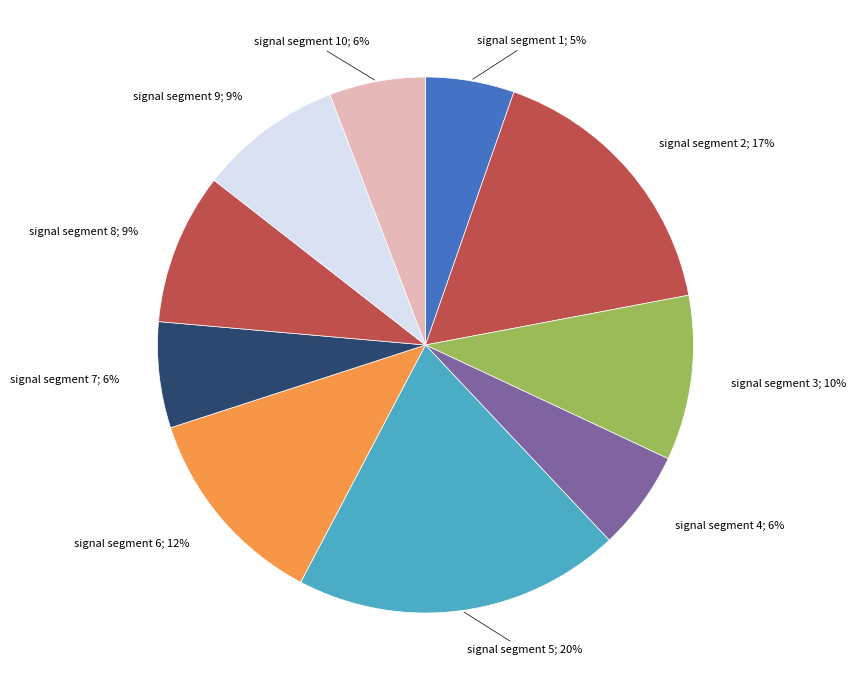

Rank the categories by value from lowest to highest.

signal segment 1, signal segment 10, signal segment 4, signal segment 7, signal segment 9, signal segment 8, signal segment 3, signal segment 6, signal segment 2, signal segment 5